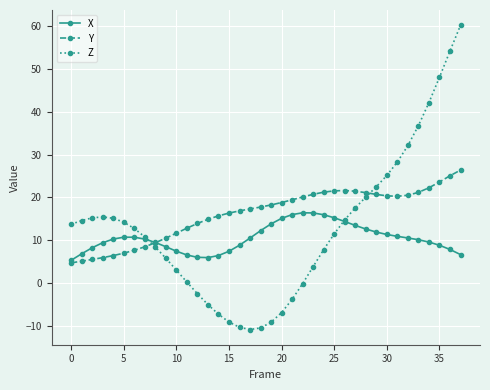

What is the maximum value for X?

16.4